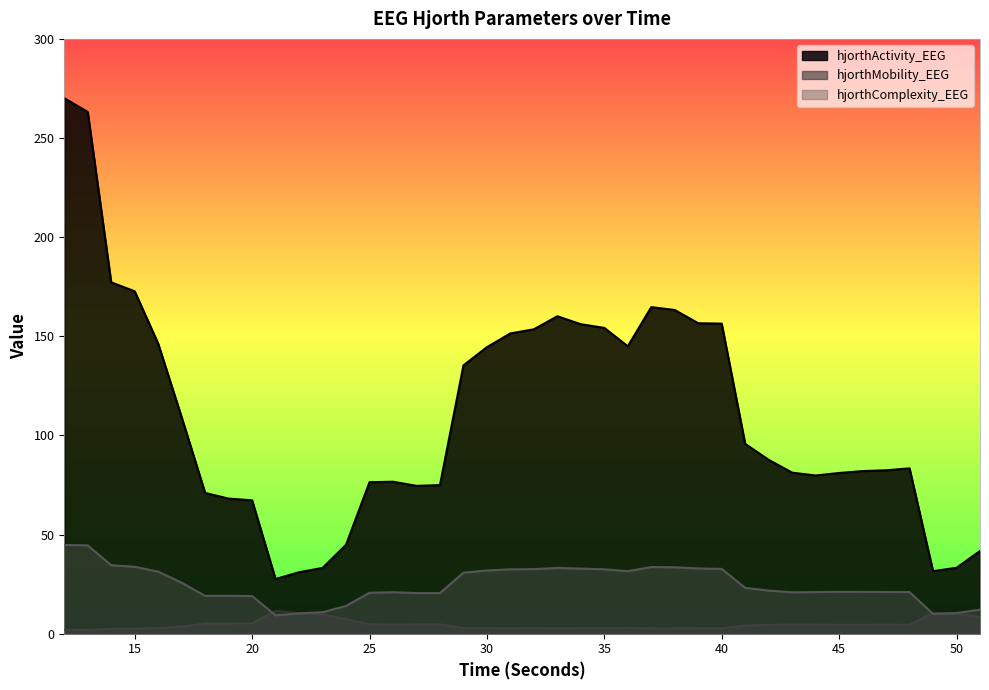

True or false: hjorthMobility_EEG has more than 2 interior local peaks.

True